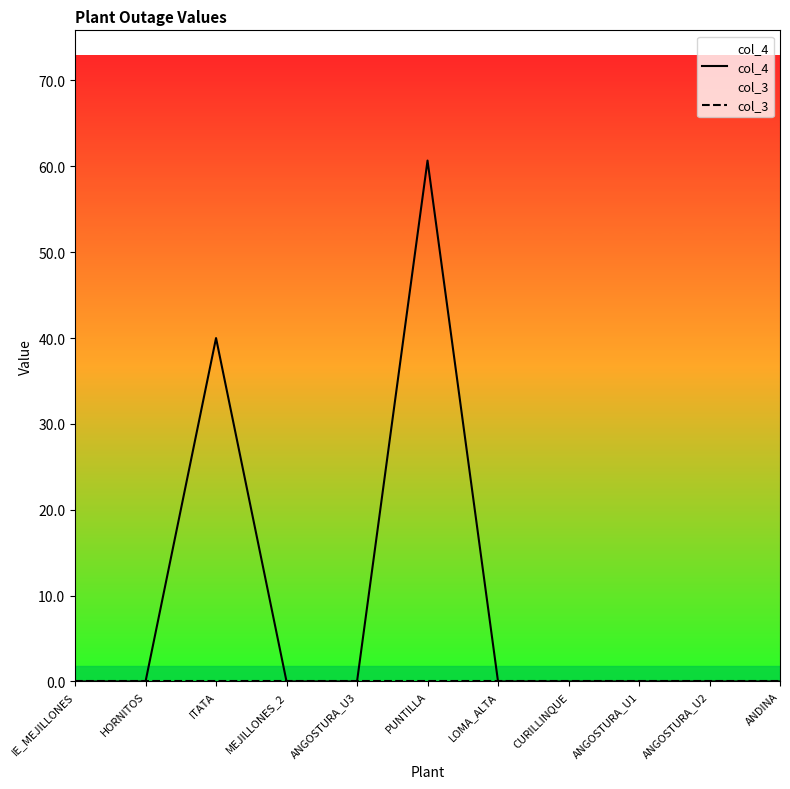

Which series has the largest total across all categories?

col_4